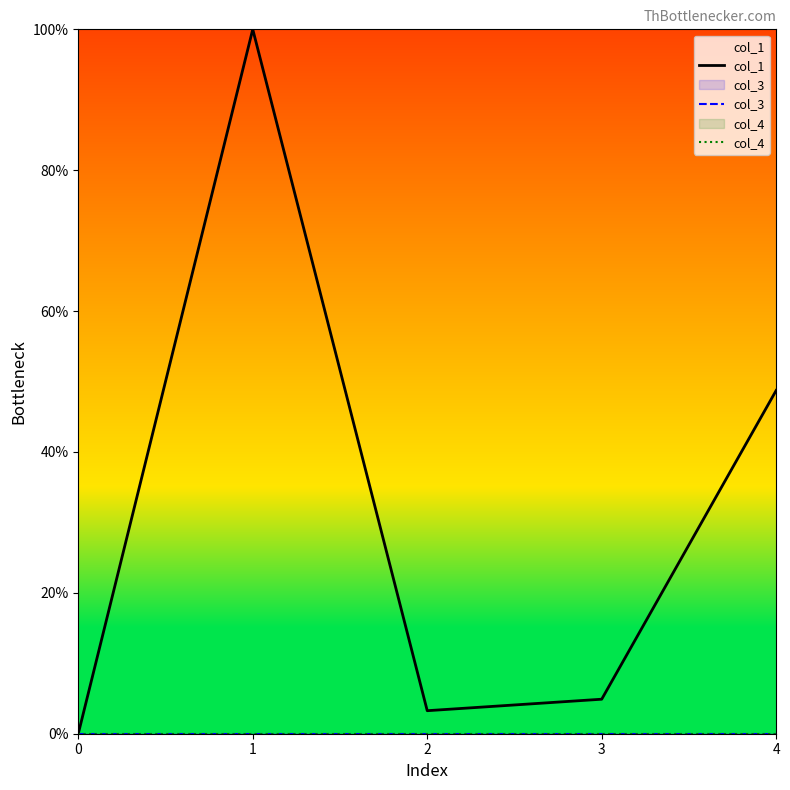

Is it true that col_4 equals 0.0 at 3?

True